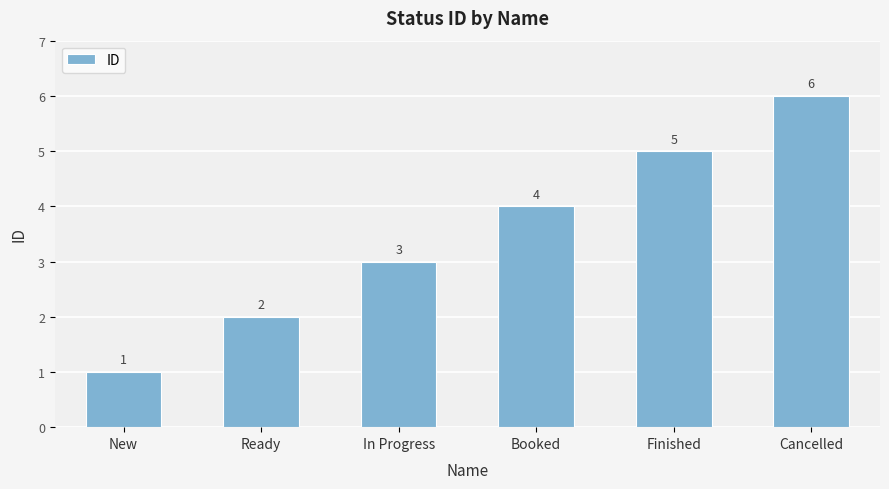

Are the bars horizontal?

No